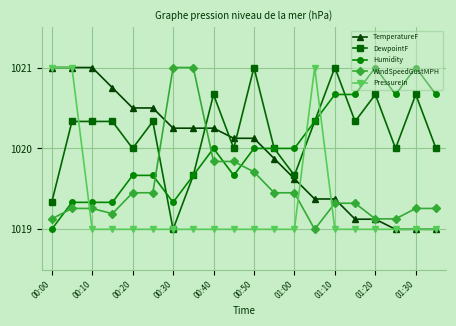

What is the value of the TemperatureF point at the 20th from the left?

1019.0